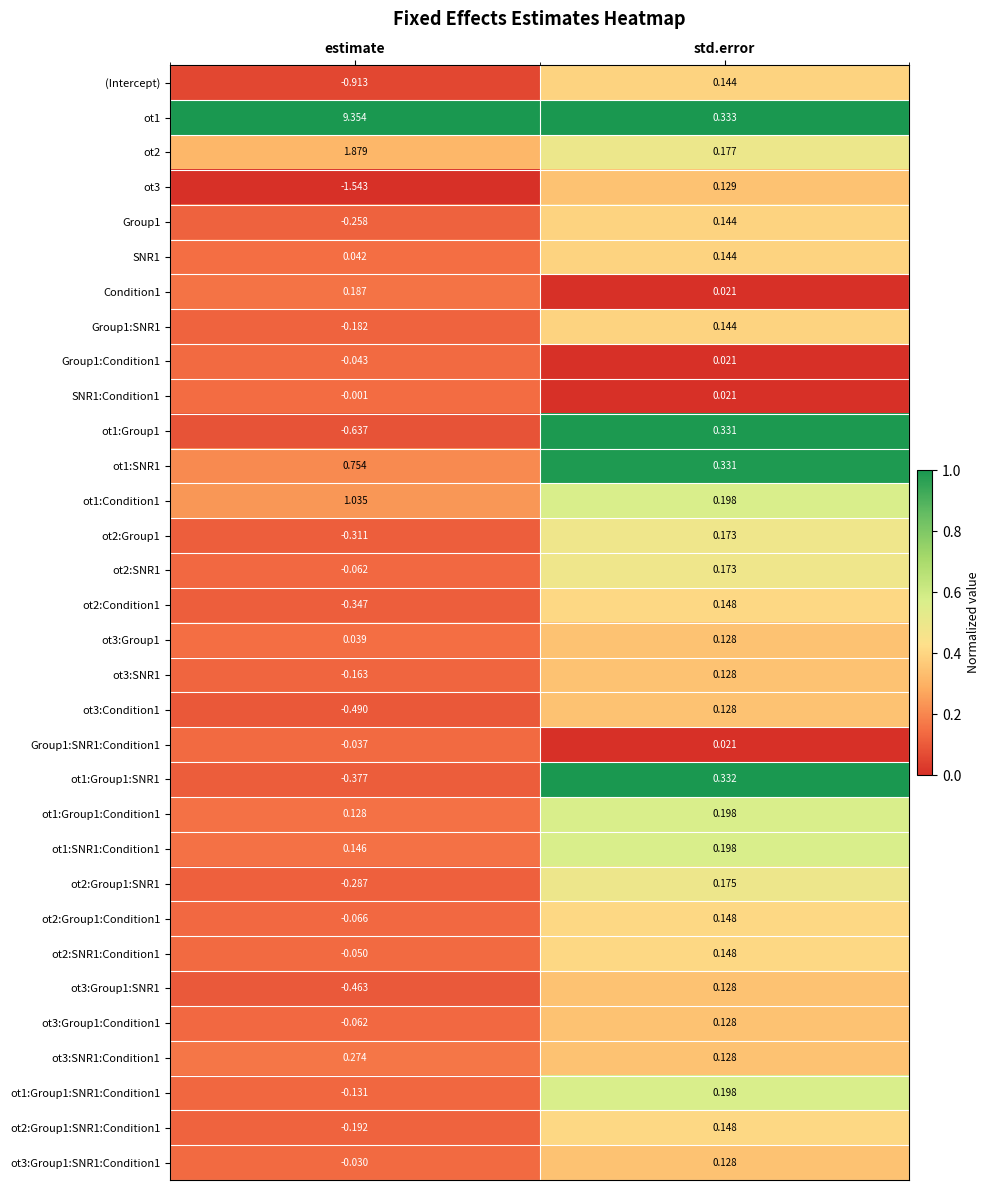

Which category has the lowest value across all series?

estimate